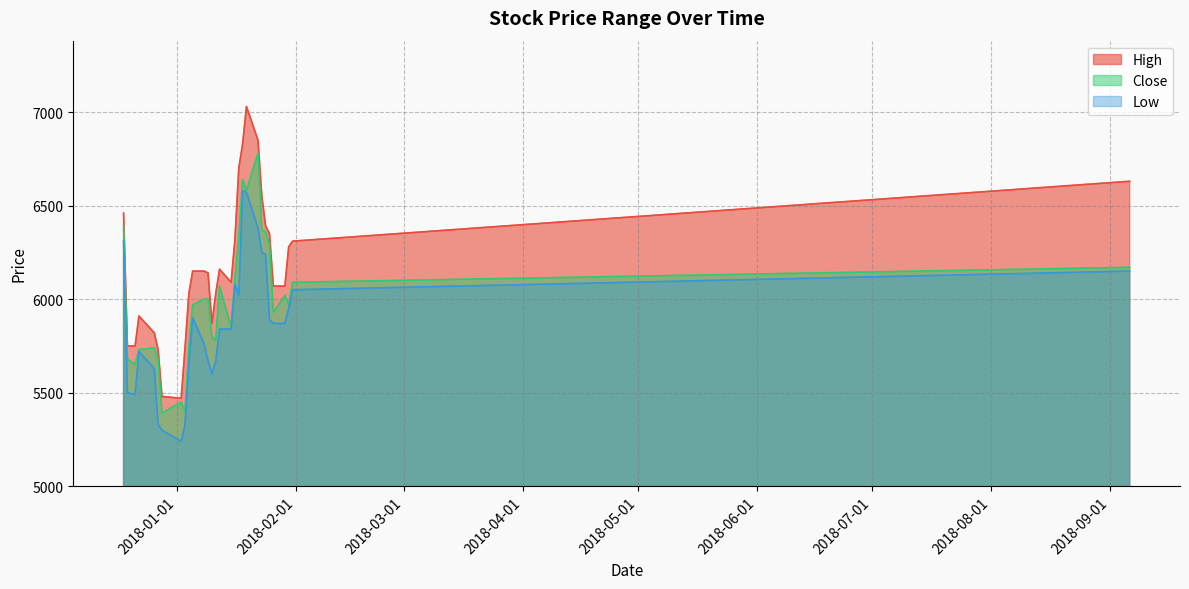

What is the total value across all series at 2018-01-31?

18450